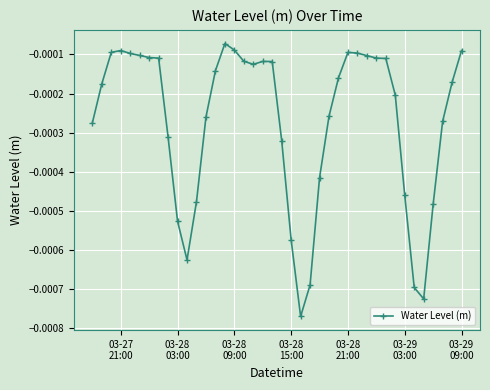

True or false: the data has more than 0 interior local peaks.

True